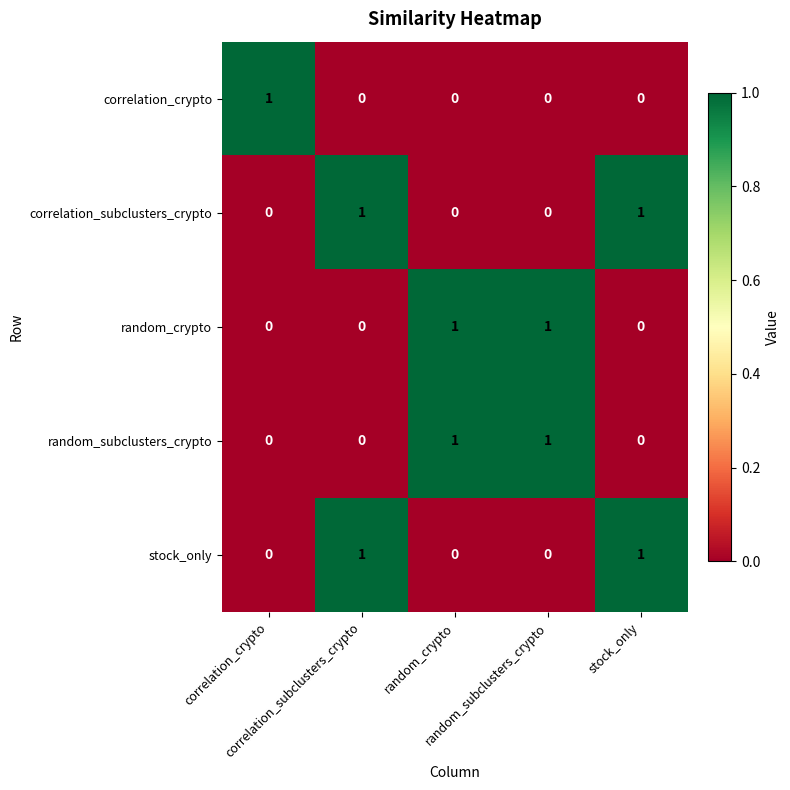

At how many categories does at least one series exceed 0?

5